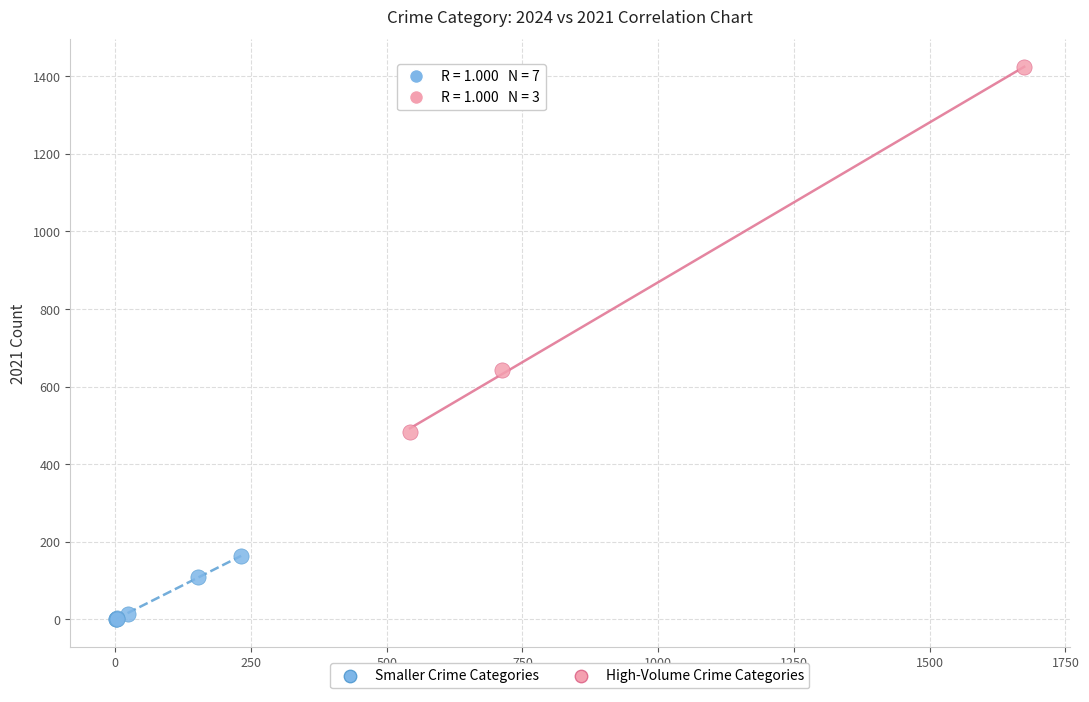

Which series has the widest spread of Y values?

High-Volume Crime Categories